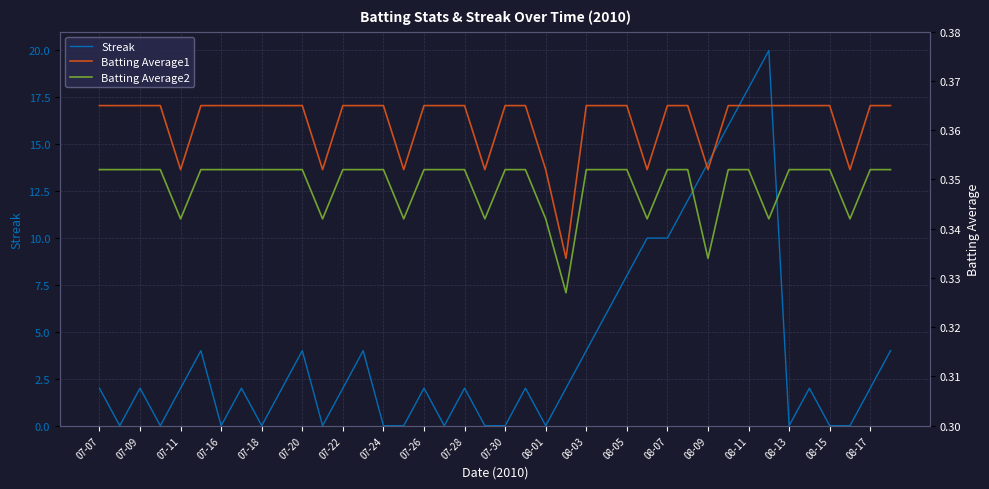

Reading left to right, transcribe all the data shown in this chart.

Streak: 2.0	0.0	2.0	0.0	2.0	4.0	0.0	2.0	0.0	2.0	4.0	0.0	2.0	4.0	0.0	0.0	2.0	0.0	2.0	0.0	0.0	2.0	0.0	2.0	4.0	6.0	8.0	10.0	10.0	12.0	14.0	16.0	18.0	20.0	0.0	2.0	0.0	0.0	2.0	4.0
Batting Average1: 0.4	0.4	0.4	0.4	0.4	0.4	0.4	0.4	0.4	0.4	0.4	0.4	0.4	0.4	0.4	0.4	0.4	0.4	0.4	0.4	0.4	0.4	0.4	0.3	0.4	0.4	0.4	0.4	0.4	0.4	0.4	0.4	0.4	0.4	0.4	0.4	0.4	0.4	0.4	0.4
Batting Average2: 0.4	0.4	0.4	0.4	0.3	0.4	0.4	0.4	0.4	0.4	0.4	0.3	0.4	0.4	0.4	0.3	0.4	0.4	0.4	0.3	0.4	0.4	0.3	0.3	0.4	0.4	0.4	0.3	0.4	0.4	0.3	0.4	0.4	0.3	0.4	0.4	0.4	0.3	0.4	0.4